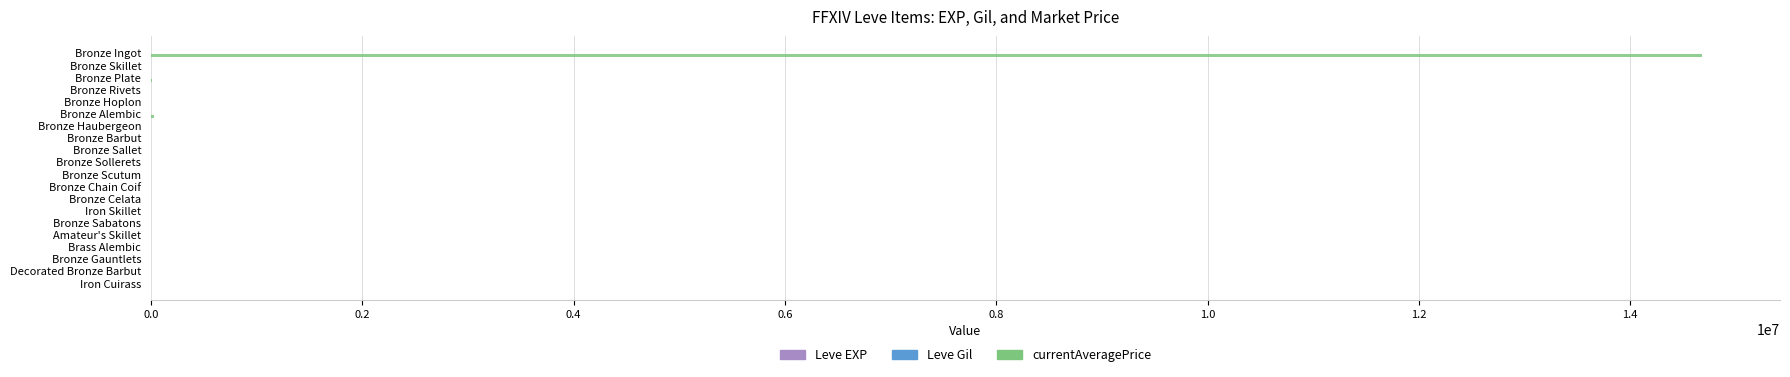

At which category does the chart reach its peak across all series?

Bronze Ingot